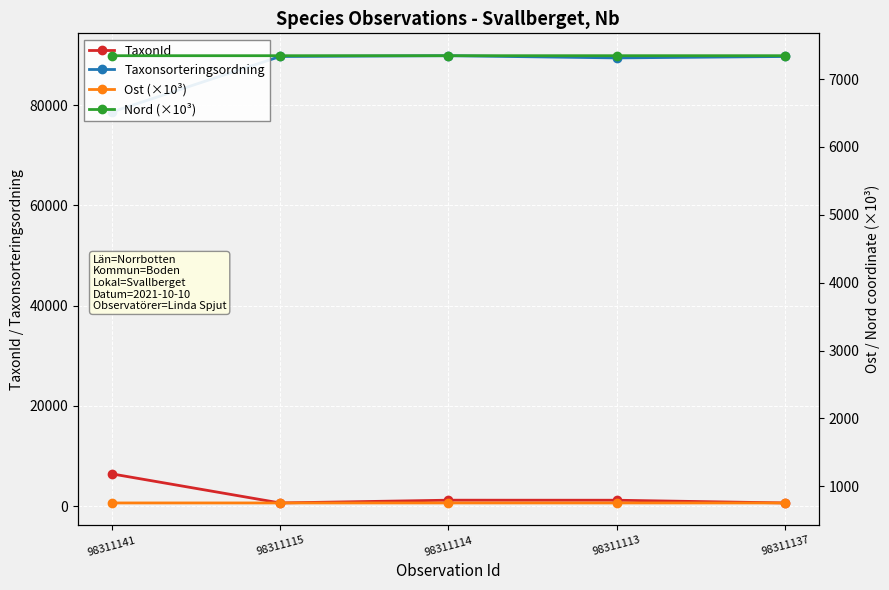

What is the difference between the maximum and minimum values in the TaxonId series?

5804